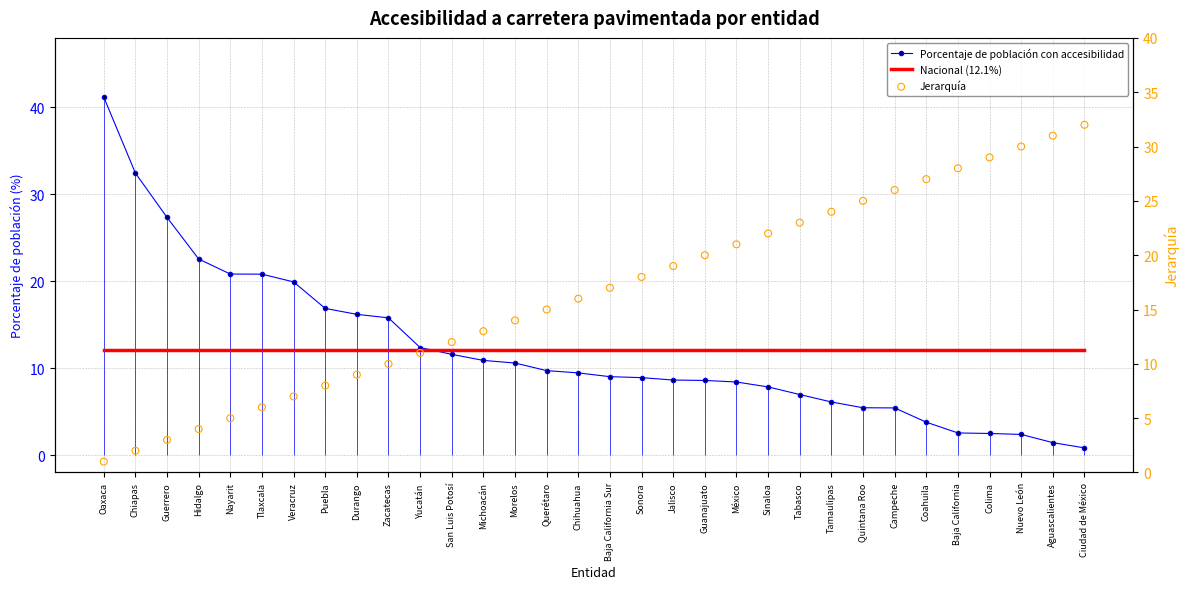

Which series reaches the minimum Y coordinate?

Porcentaje de población con accesibilidad